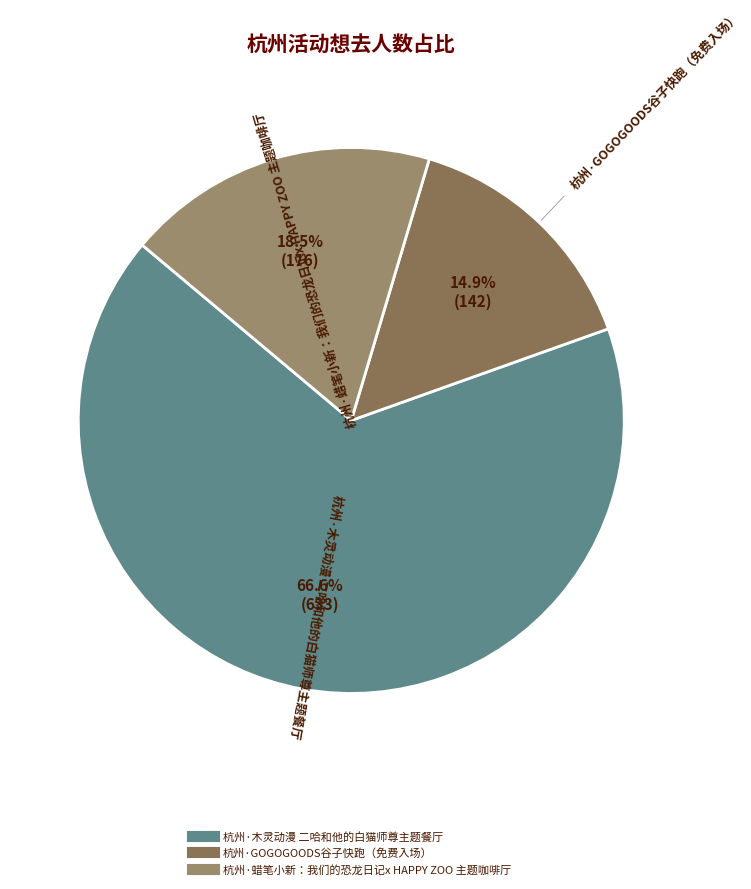

What percentage is the 杭州·木灵动漫 二哈和他的白猫师尊主题餐厅 slice, to the nearest percent?

67%